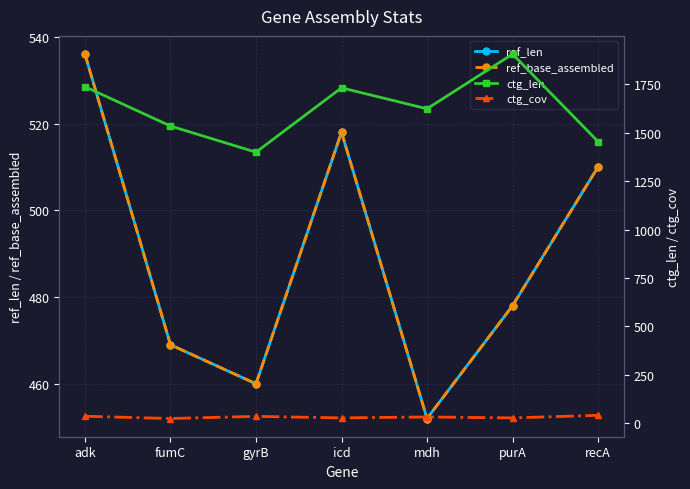

Is the value of ctg_len at fumC greater than the value of ref_base_assembled at recA?

Yes